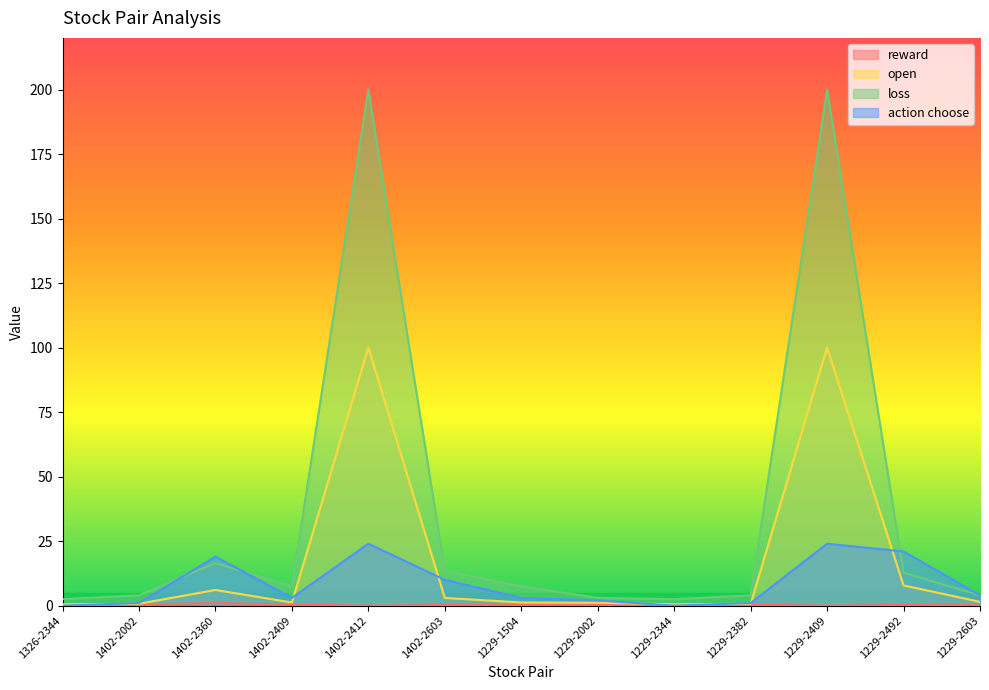

True or false: open and reward intersect in this chart.

False